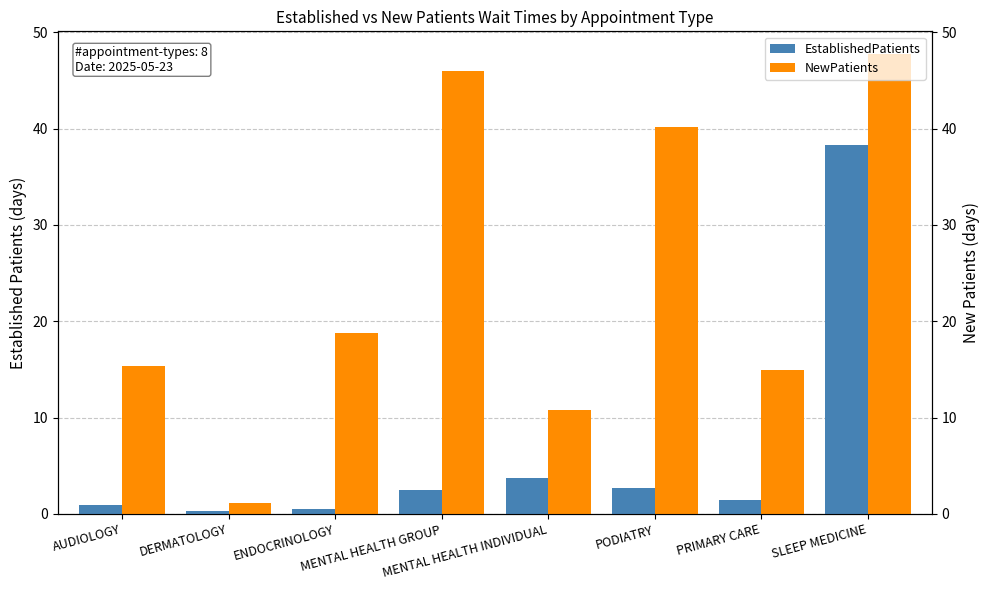

True or false: NewPatients has a value of 3.4 at MENTAL HEALTH INDIVIDUAL.

False